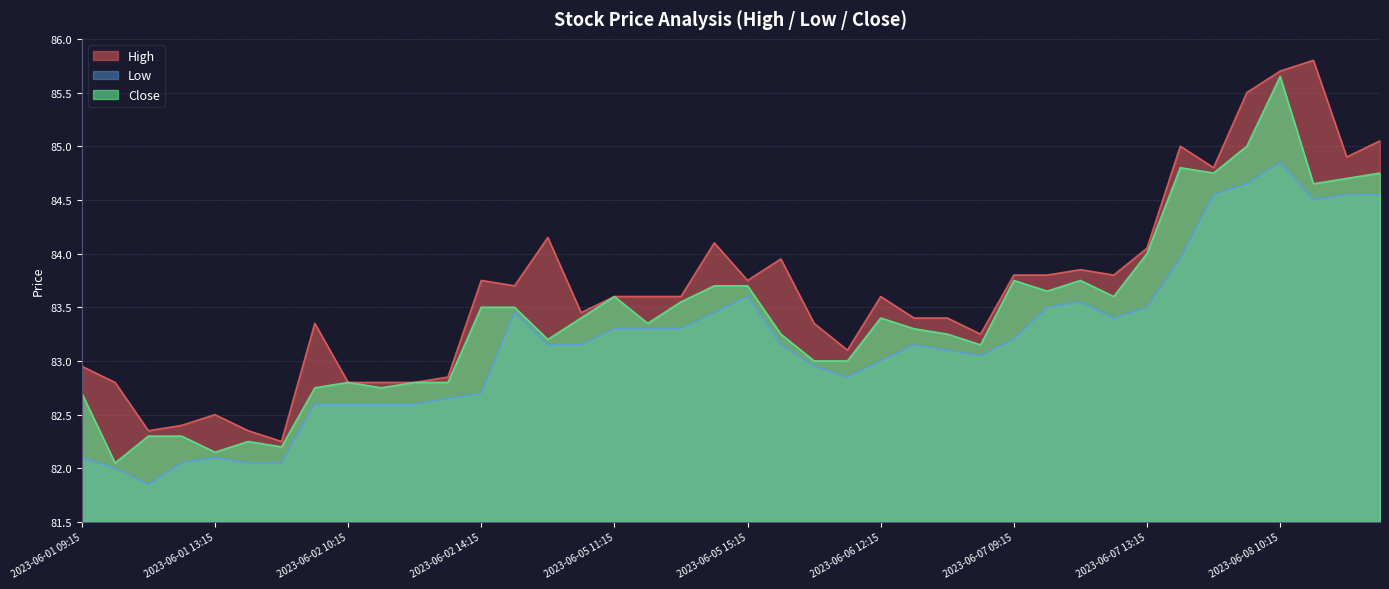

Reading left to right, what are all the values shown in this chart?

High: 2023-06-01 09:15=82.9	2023-06-01 10:15=82.8	2023-06-01 11:15=82.3	2023-06-01 12:15=82.4	2023-06-01 13:15=82.5	2023-06-01 14:15=82.3	2023-06-01 15:15=82.2	2023-06-02 09:15=83.3	2023-06-02 10:15=82.8	2023-06-02 11:15=82.8	2023-06-02 12:15=82.8	2023-06-02 13:15=82.8	2023-06-02 14:15=83.8	2023-06-02 15:15=83.7	2023-06-05 09:15=84.2	2023-06-05 10:15=83.4	2023-06-05 11:15=83.6	2023-06-05 12:15=83.6	2023-06-05 13:15=83.6	2023-06-05 14:15=84.1	2023-06-05 15:15=83.8	2023-06-06 09:15=83.9	2023-06-06 10:15=83.3	2023-06-06 11:15=83.1	2023-06-06 12:15=83.6	2023-06-06 13:15=83.4	2023-06-06 14:15=83.4	2023-06-06 15:15=83.2	2023-06-07 09:15=83.8	2023-06-07 10:15=83.8	2023-06-07 11:15=83.8	2023-06-07 12:15=83.8	2023-06-07 13:15=84.1	2023-06-07 14:15=85.0	2023-06-07 15:15=84.8	2023-06-08 09:15=85.5	2023-06-08 10:15=85.7	2023-06-08 11:15=85.8	2023-06-08 12:15=84.9	2023-06-08 13:15=85.1
Low: 2023-06-01 09:15=82.1	2023-06-01 10:15=82.0	2023-06-01 11:15=81.8	2023-06-01 12:15=82.1	2023-06-01 13:15=82.1	2023-06-01 14:15=82.1	2023-06-01 15:15=82.1	2023-06-02 09:15=82.6	2023-06-02 10:15=82.6	2023-06-02 11:15=82.6	2023-06-02 12:15=82.6	2023-06-02 13:15=82.7	2023-06-02 14:15=82.7	2023-06-02 15:15=83.4	2023-06-05 09:15=83.2	2023-06-05 10:15=83.2	2023-06-05 11:15=83.3	2023-06-05 12:15=83.3	2023-06-05 13:15=83.3	2023-06-05 14:15=83.4	2023-06-05 15:15=83.6	2023-06-06 09:15=83.2	2023-06-06 10:15=82.9	2023-06-06 11:15=82.8	2023-06-06 12:15=83.0	2023-06-06 13:15=83.2	2023-06-06 14:15=83.1	2023-06-06 15:15=83.1	2023-06-07 09:15=83.2	2023-06-07 10:15=83.5	2023-06-07 11:15=83.6	2023-06-07 12:15=83.4	2023-06-07 13:15=83.5	2023-06-07 14:15=83.9	2023-06-07 15:15=84.6	2023-06-08 09:15=84.7	2023-06-08 10:15=84.8	2023-06-08 11:15=84.5	2023-06-08 12:15=84.6	2023-06-08 13:15=84.6
Close: 2023-06-01 09:15=82.7	2023-06-01 10:15=82.1	2023-06-01 11:15=82.3	2023-06-01 12:15=82.3	2023-06-01 13:15=82.2	2023-06-01 14:15=82.2	2023-06-01 15:15=82.2	2023-06-02 09:15=82.8	2023-06-02 10:15=82.8	2023-06-02 11:15=82.8	2023-06-02 12:15=82.8	2023-06-02 13:15=82.8	2023-06-02 14:15=83.5	2023-06-02 15:15=83.5	2023-06-05 09:15=83.2	2023-06-05 10:15=83.4	2023-06-05 11:15=83.6	2023-06-05 12:15=83.3	2023-06-05 13:15=83.6	2023-06-05 14:15=83.7	2023-06-05 15:15=83.7	2023-06-06 09:15=83.2	2023-06-06 10:15=83.0	2023-06-06 11:15=83.0	2023-06-06 12:15=83.4	2023-06-06 13:15=83.3	2023-06-06 14:15=83.2	2023-06-06 15:15=83.2	2023-06-07 09:15=83.8	2023-06-07 10:15=83.7	2023-06-07 11:15=83.8	2023-06-07 12:15=83.6	2023-06-07 13:15=84.0	2023-06-07 14:15=84.8	2023-06-07 15:15=84.8	2023-06-08 09:15=85.0	2023-06-08 10:15=85.7	2023-06-08 11:15=84.7	2023-06-08 12:15=84.7	2023-06-08 13:15=84.8